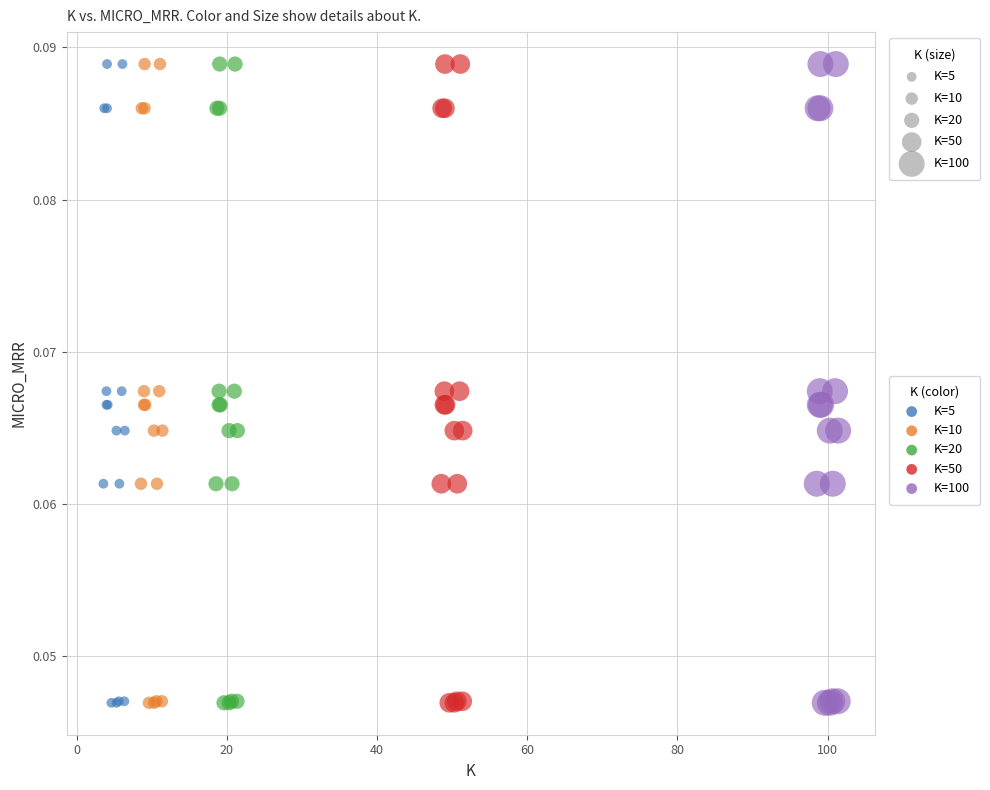

What are all the series names shown in the legend?

K=5, K=10, K=20, K=50, K=100